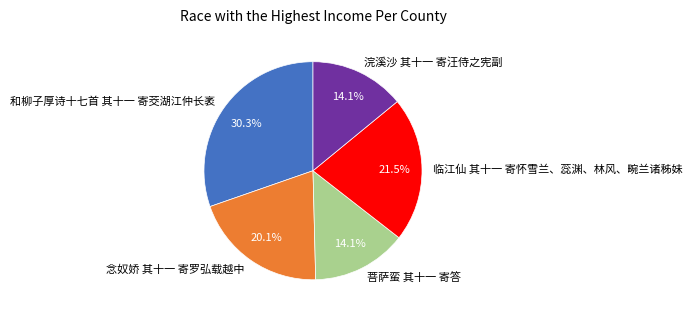

What is the ratio of the value at 临江仙 其十一 寄怀雪兰、蕊渊、林风、畹兰诸秭妹 to the value at 和柳子厚诗十七首 其十一 寄茭湖江仲长袤?

0.7